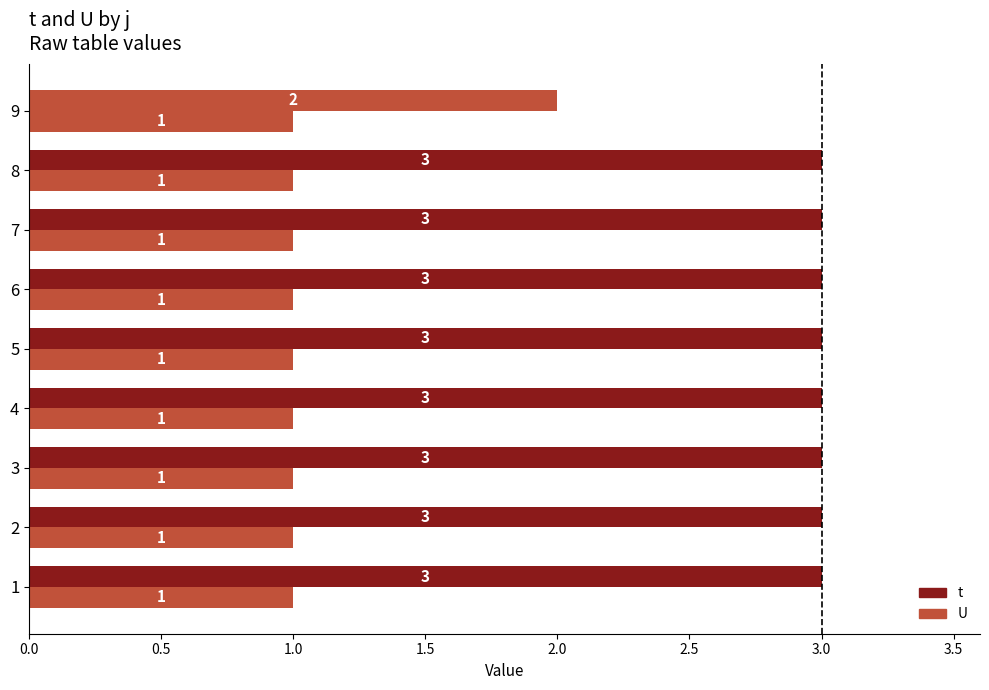

Count the number of data series in this chart.

2